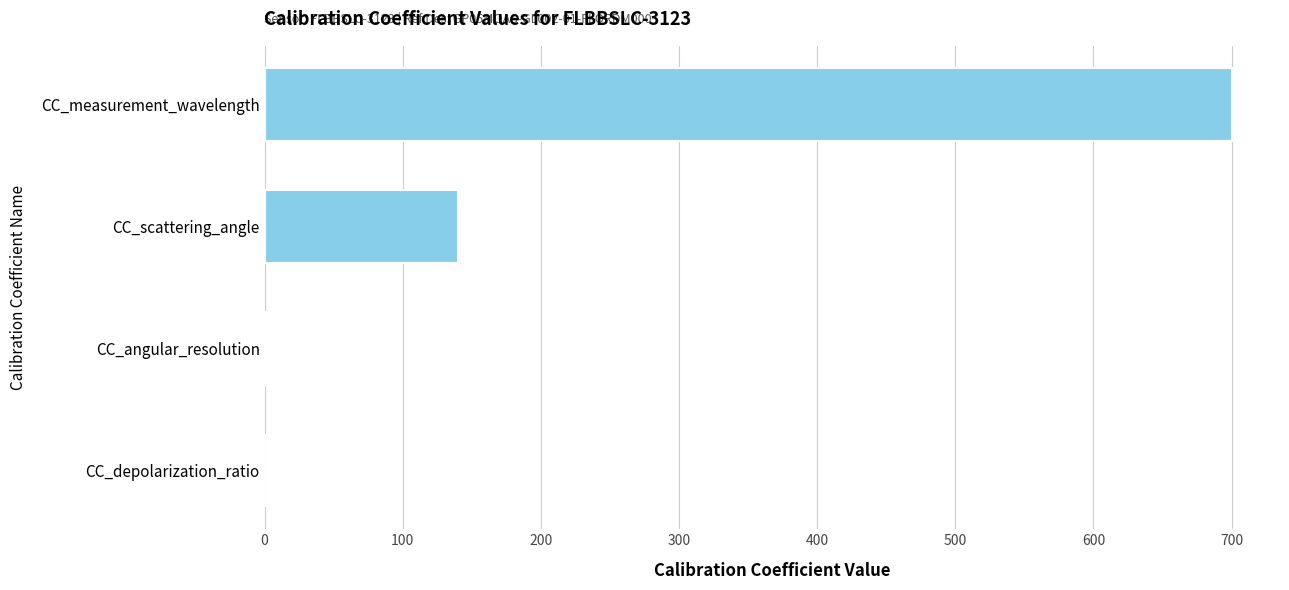

Where is the data nearest to the value 350?

CC_scattering_angle